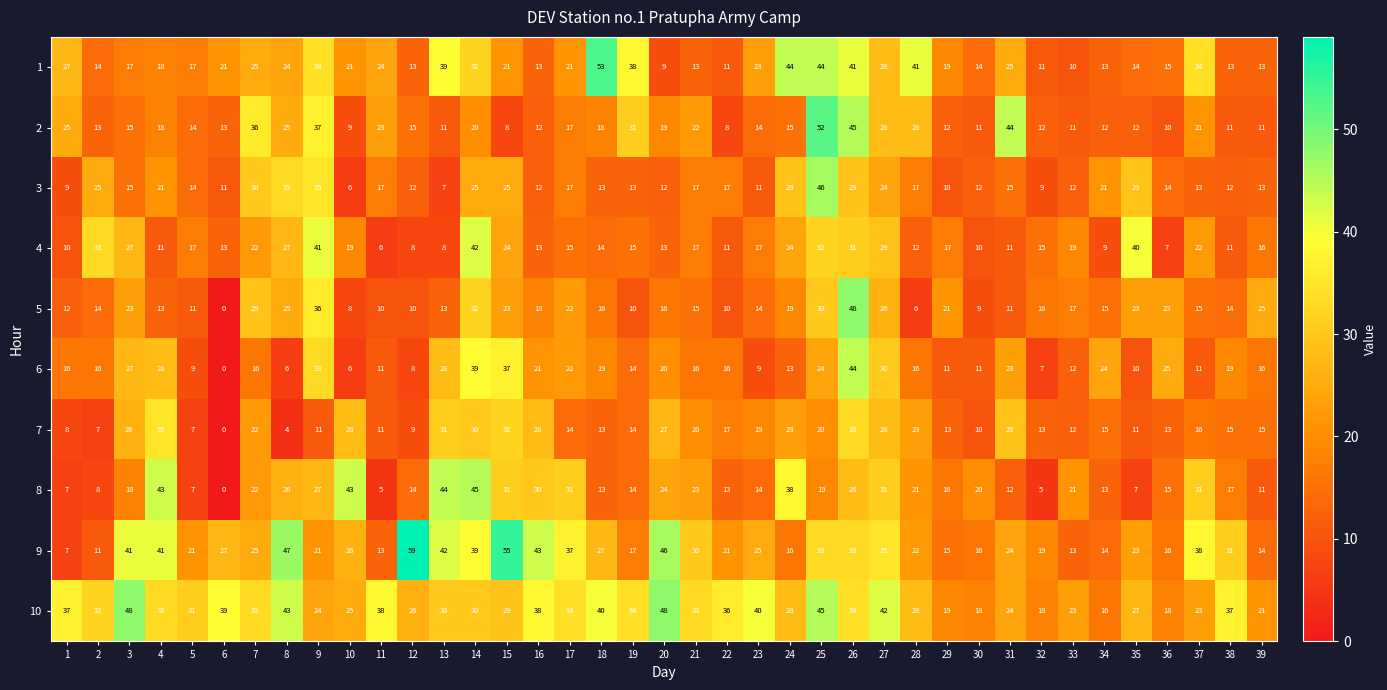

Where is 2 nearest to the value 30?

19